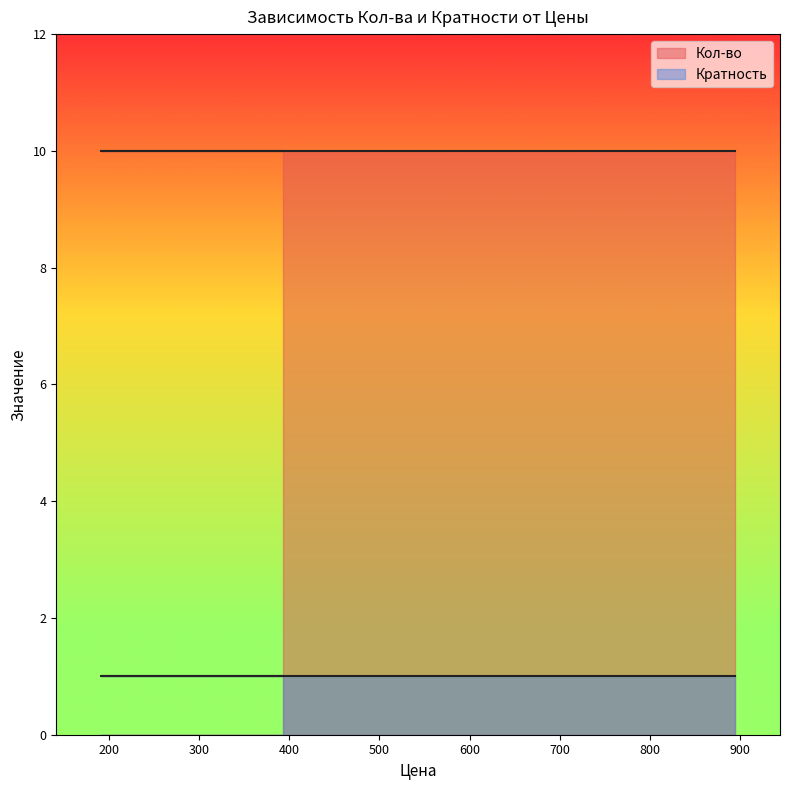

Which label corresponds to the smallest value in the chart?

393